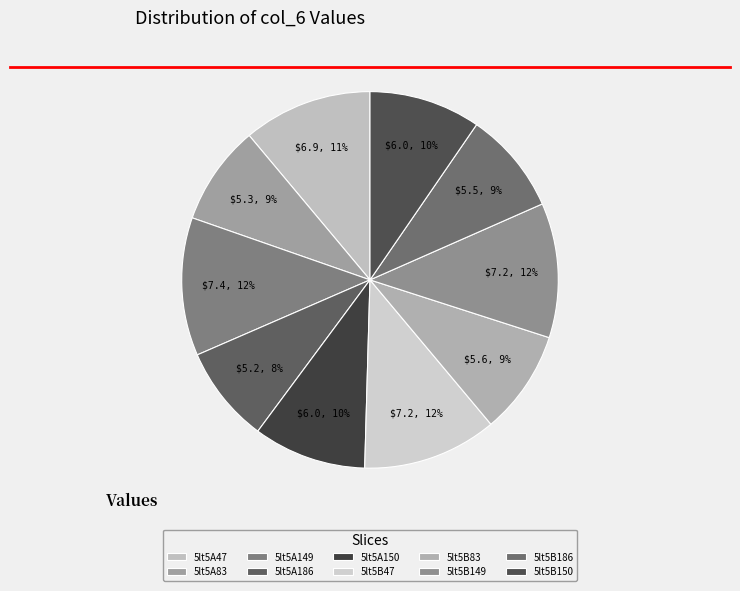

To the nearest percent, what portion does 5lt5A47 represent?

11%